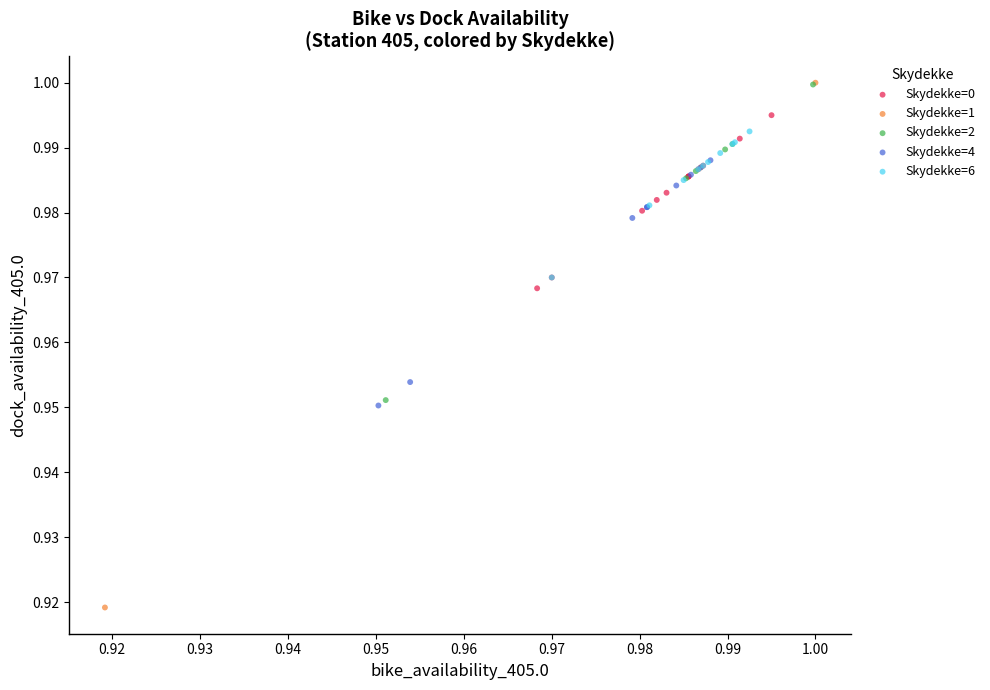

Which series has the widest spread of Y values?

Skydekke=1